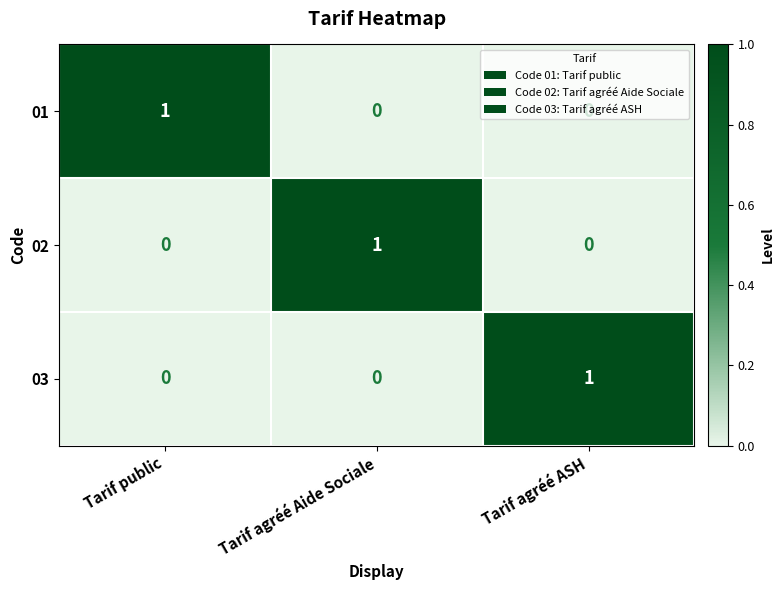

True or false: 01 has a value of 2 at Tarif public.

False